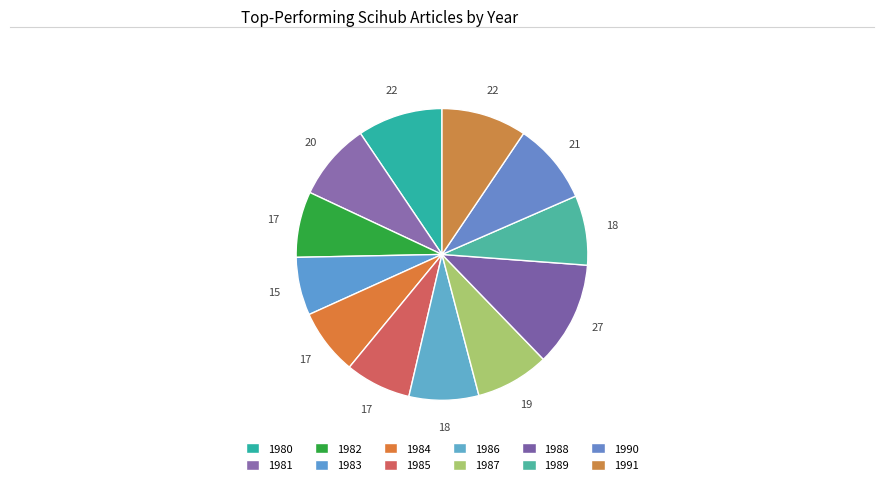

To the nearest percent, what is the average slice percentage?

8%